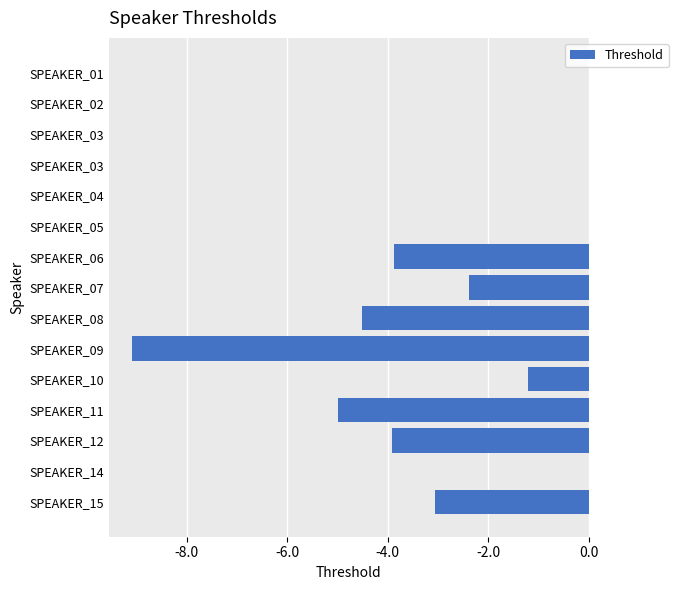

How many data points does each series have?

15